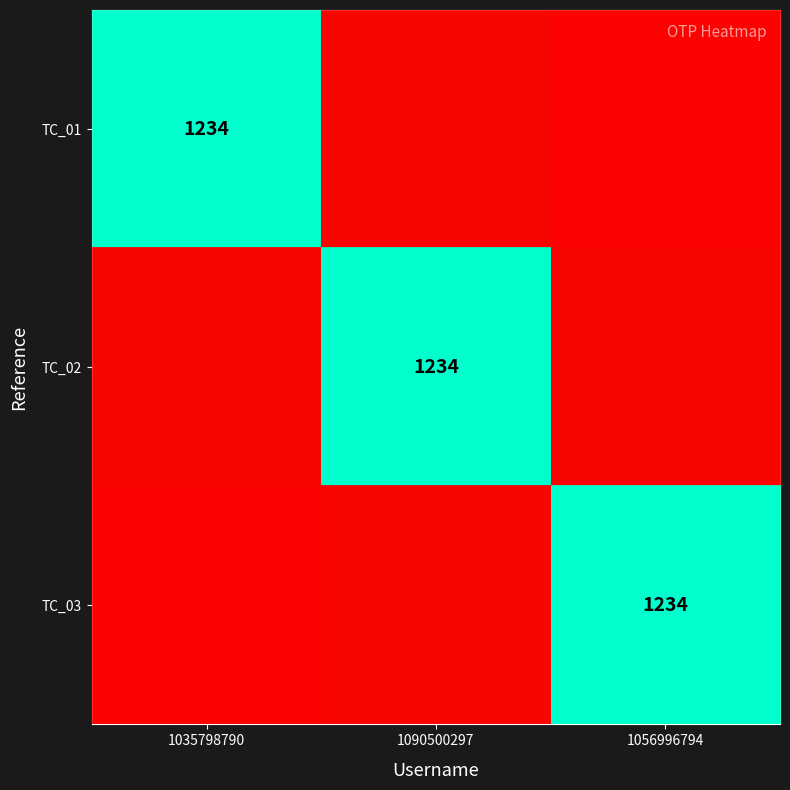

What is the greatest value displayed?

1234